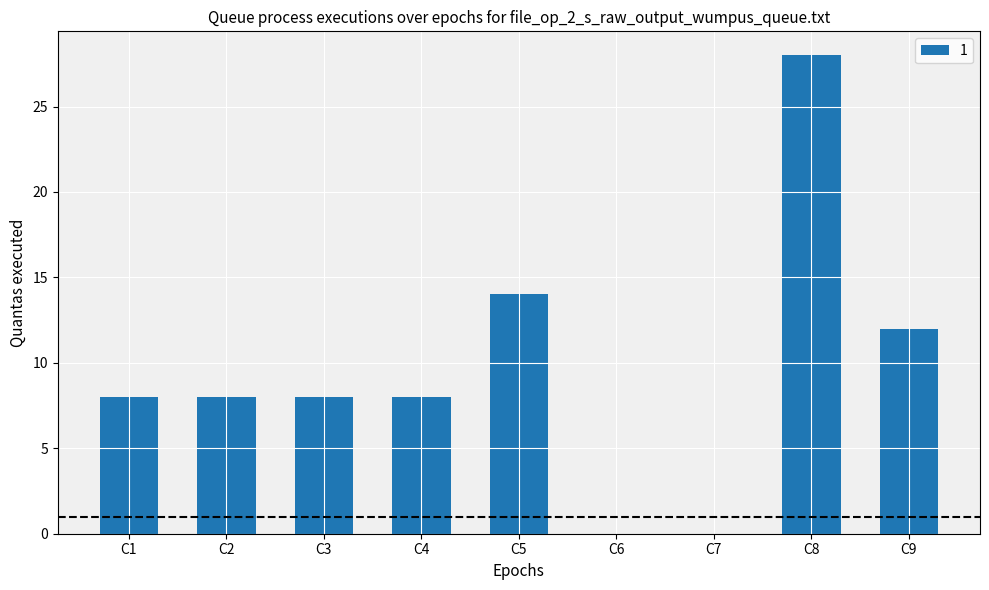

What is the sum of the values at C7 and C5?

14